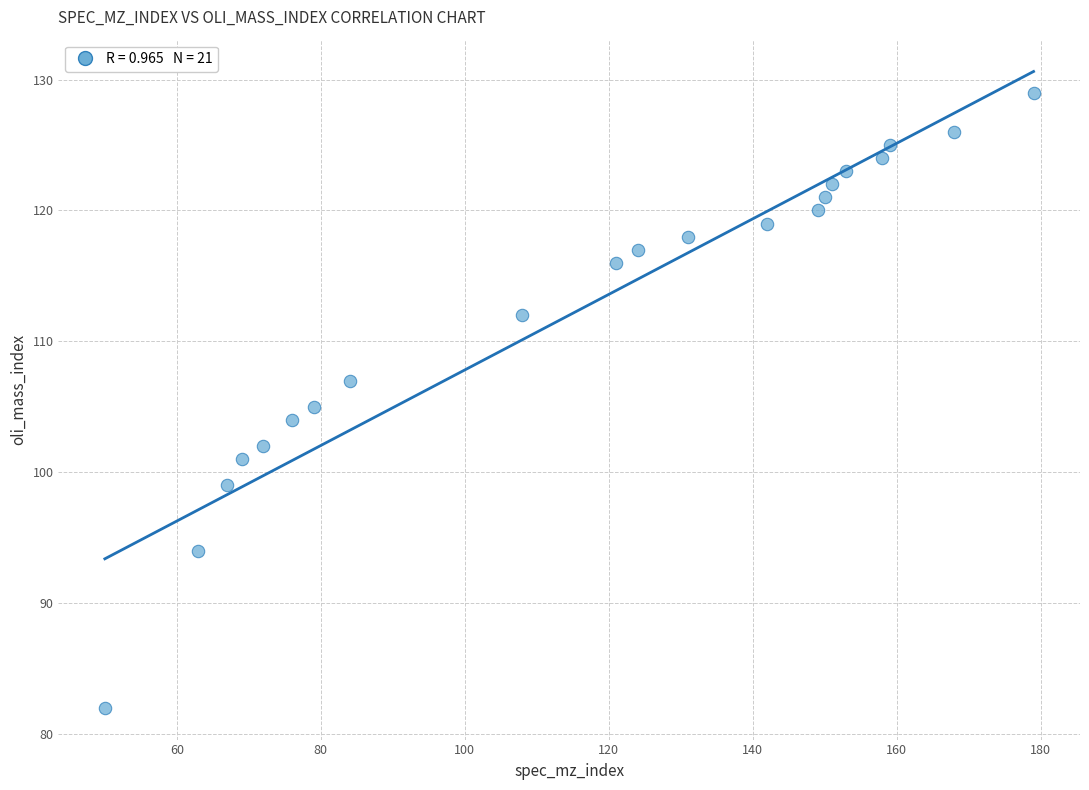

List the coordinates of all points as (Y, X) pairs, reading left to right.

(82, 50)  (94, 63)  (99, 67)  (101, 69)  (102, 72)  (104, 76)  (105, 79)  (107, 84)  (112, 108)  (116, 121)  (117, 124)  (118, 131)  (119, 142)  (120, 149)  (121, 150)  (122, 151)  (123, 153)  (124, 158)  (125, 159)  (126, 168)  (129, 179)